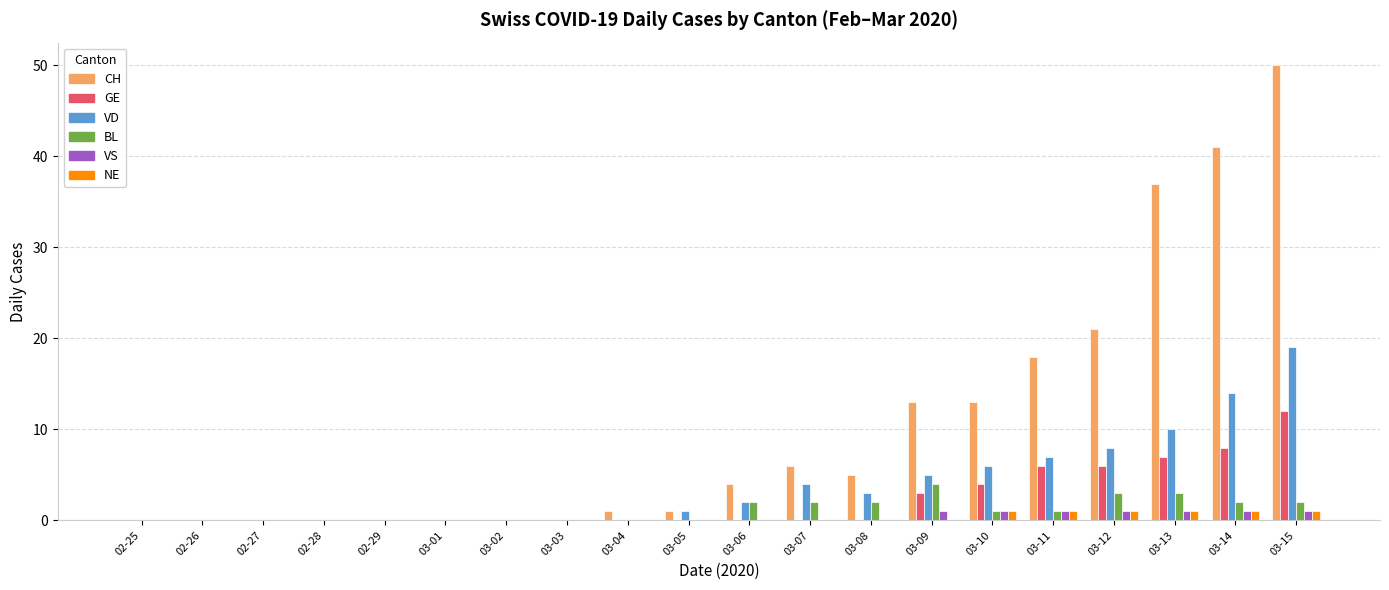

Reading left to right, transcribe all the data shown in this chart.

CH: 0	0	0	0	0	0	0	0	1	1	4	6	5	13	13	18	21	37	41	50
GE: 0	0	0	0	0	0	0	0	0	0	0	0	0	3	4	6	6	7	8	12
VD: 0	0	0	0	0	0	0	0	0	1	2	4	3	5	6	7	8	10	14	19
BL: 0	0	0	0	0	0	0	0	0	0	2	2	2	4	1	1	3	3	2	2
VS: 0	0	0	0	0	0	0	0	0	0	0	0	0	1	1	1	1	1	1	1
NE: 0	0	0	0	0	0	0	0	0	0	0	0	0	0	1	1	1	1	1	1